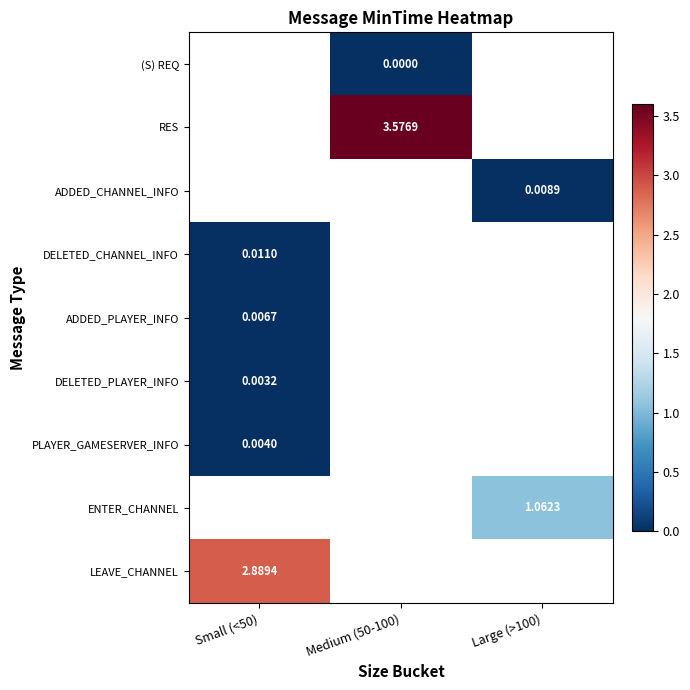

Between Large (>100) and Medium (50-100), which is larger?

Medium (50-100)